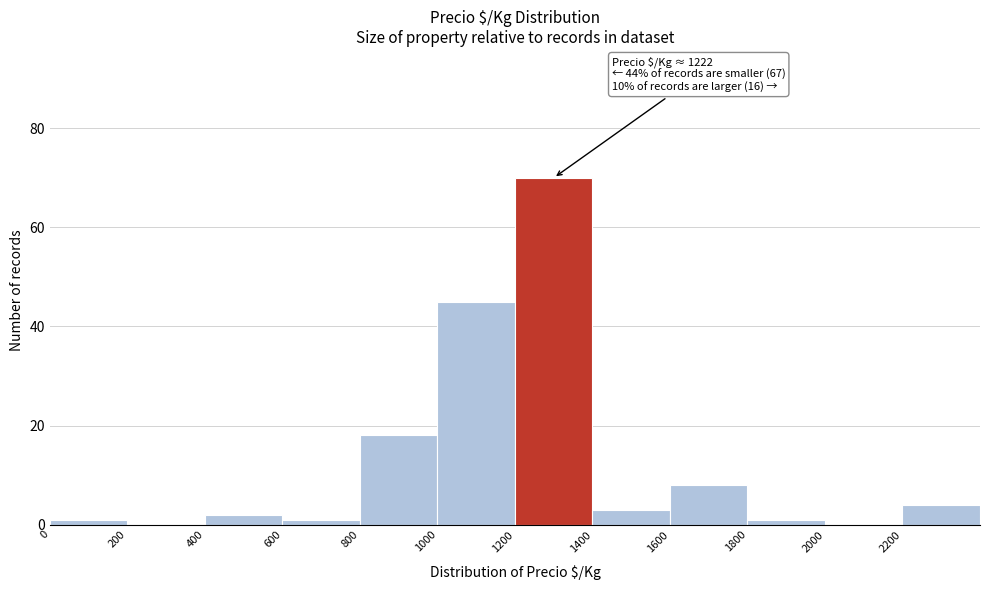

Which range on the x-axis has the tallest bar?

1200 to 1400